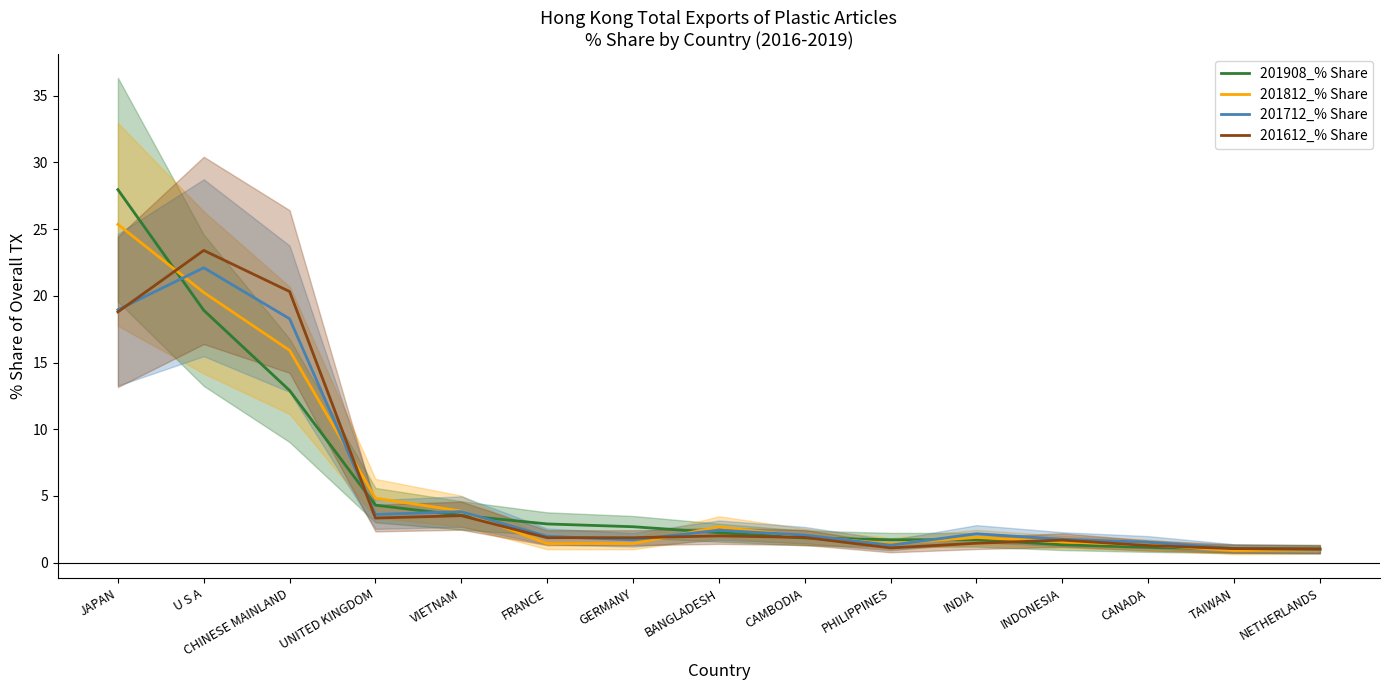

The value of 201612_% Share at INDONESIA is 2.7. True or false?

False